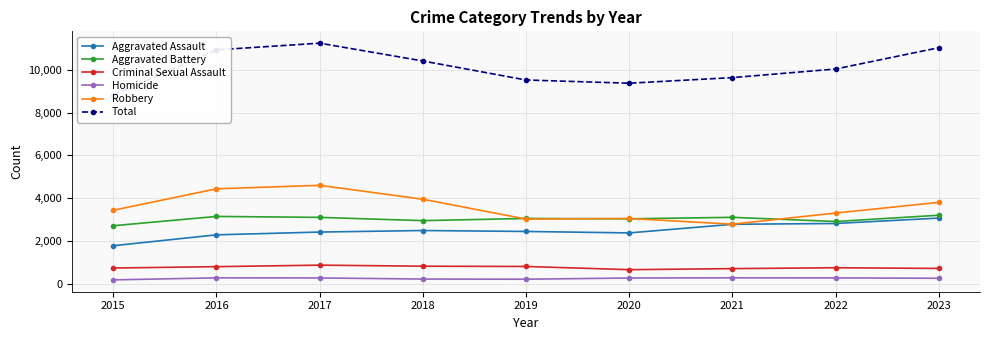

At 2015, list the series in order from largest to smallest.

Total, Robbery, Aggravated Battery, Aggravated Assault, Criminal Sexual Assault, Homicide